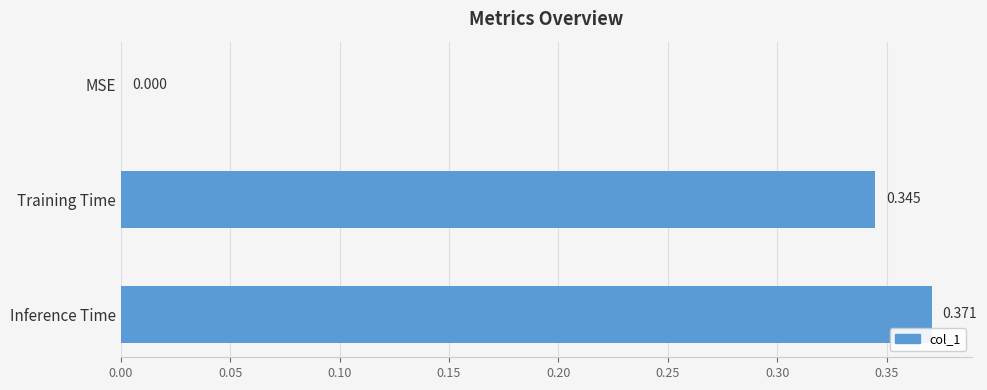

Are the bars grouped side by side (vs. stacked)?

No